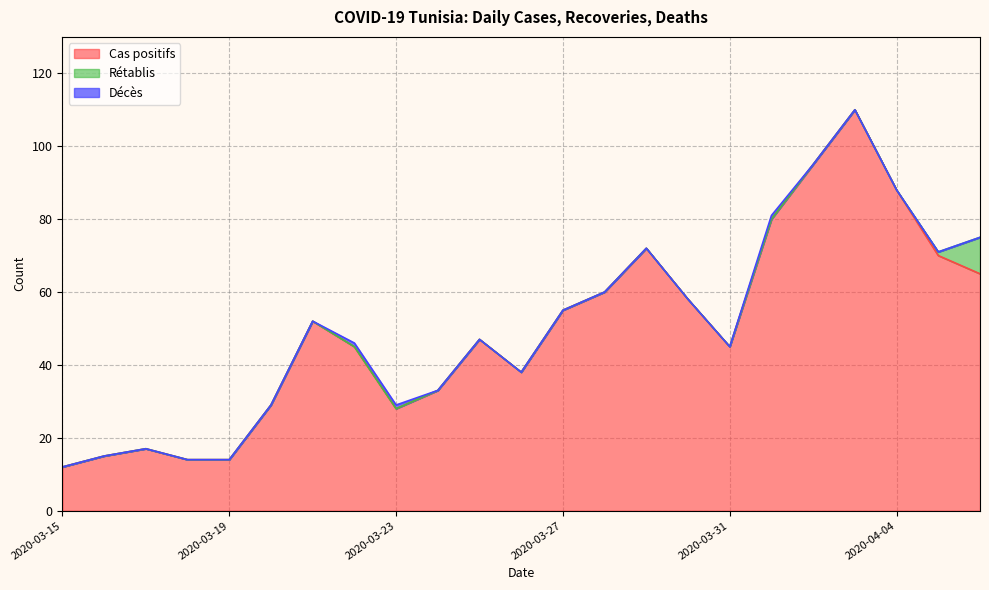

True or false: Cas positifs has more than 2 points higher than both neighbors.

True